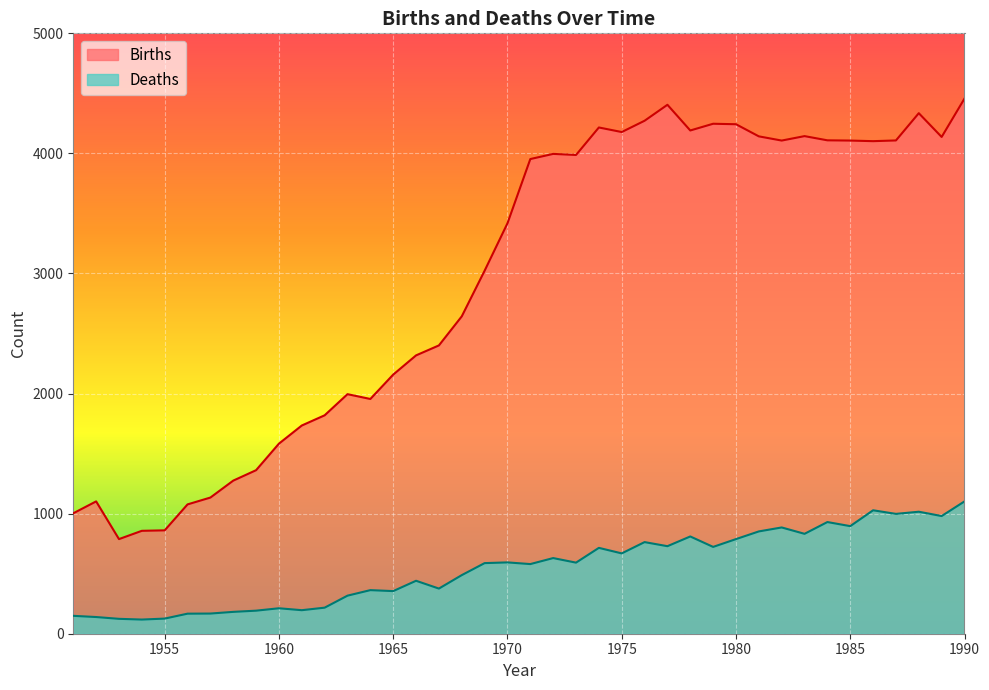

How many interior local peaks does the Births series have?

8